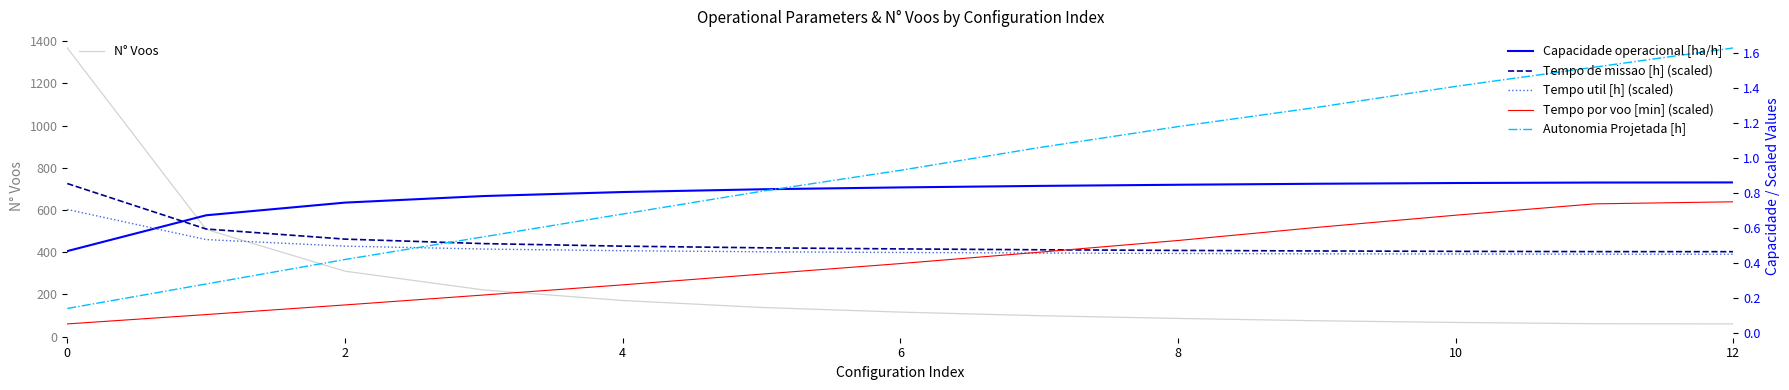

How many values in the N° Voos series are below 116?

6